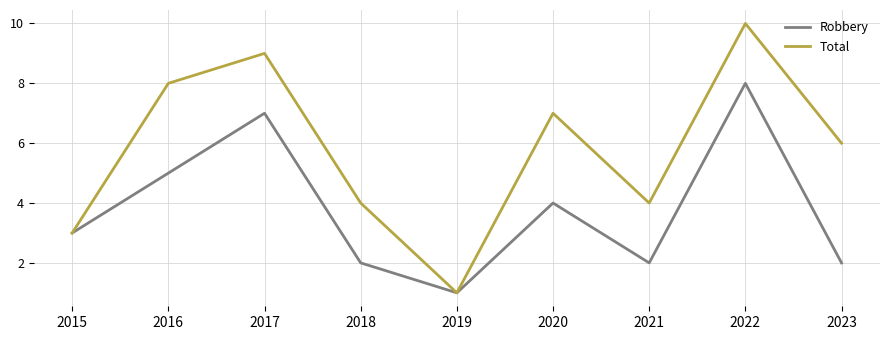

What value does the Total series have at 2018?

4